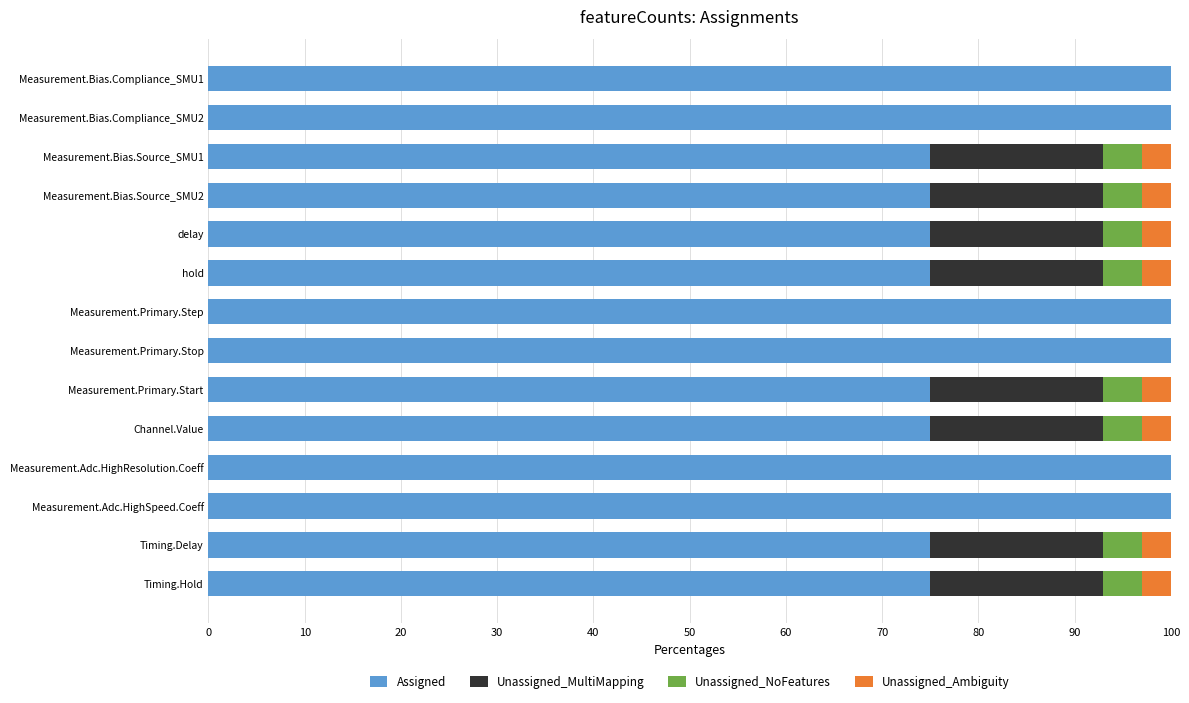

What is the maximum value for Assigned?

100